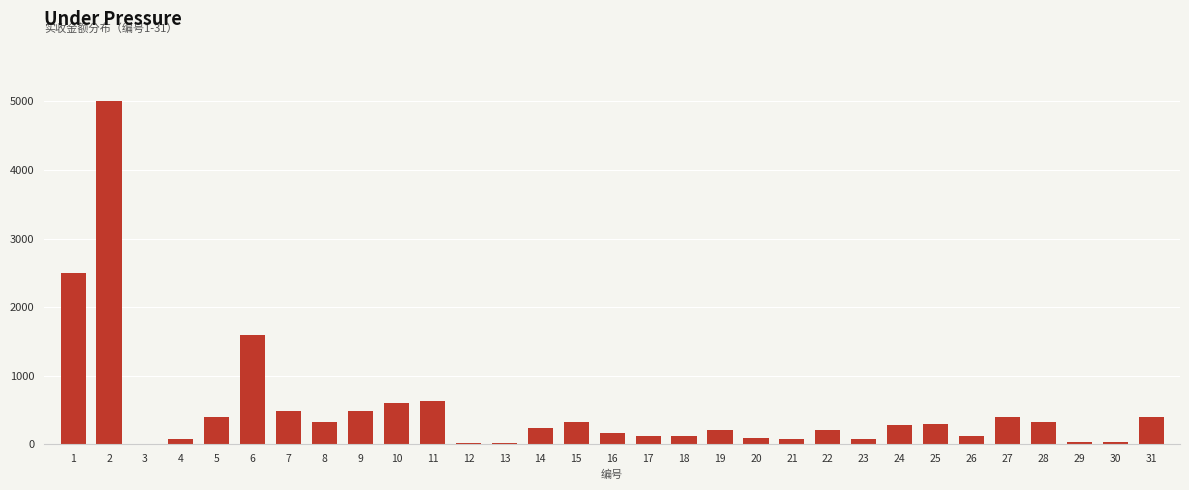

What is the sum of all values?

15706